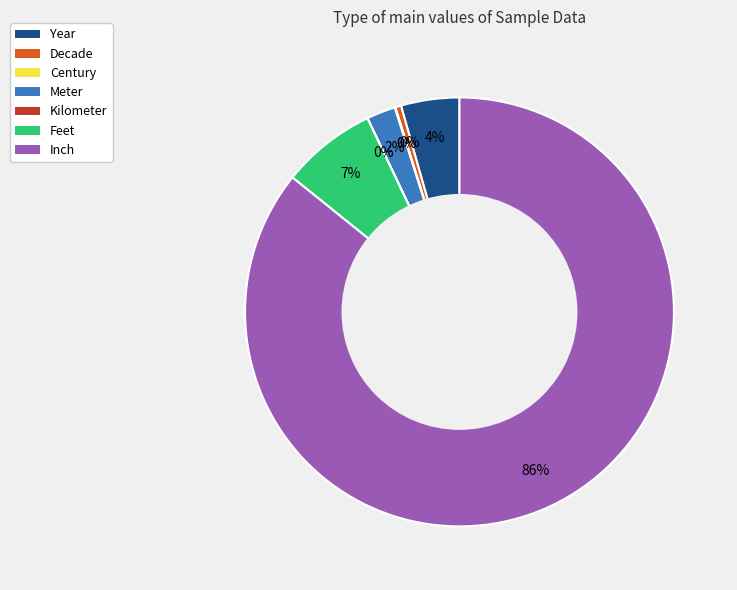

Combined, do Inch and Meter account for over 50%?

Yes